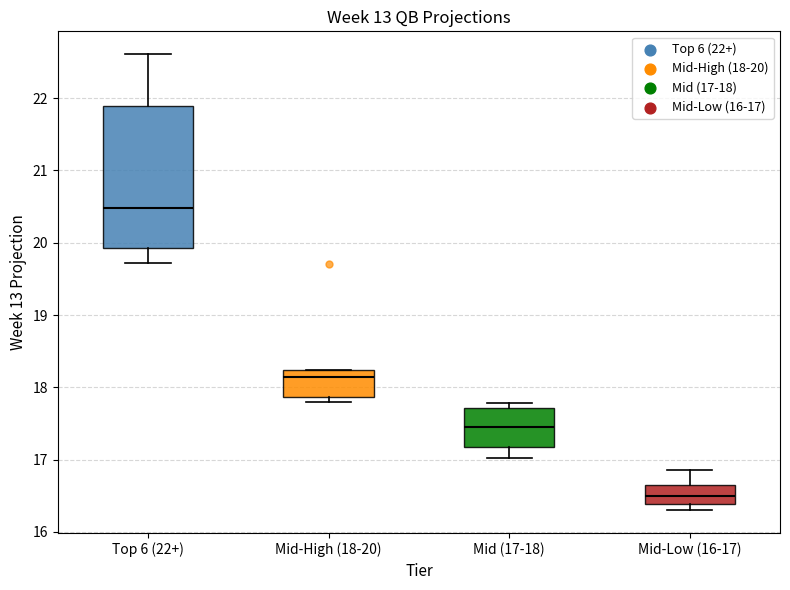

Which box has the lowest median line?

Mid-Low (16-17)